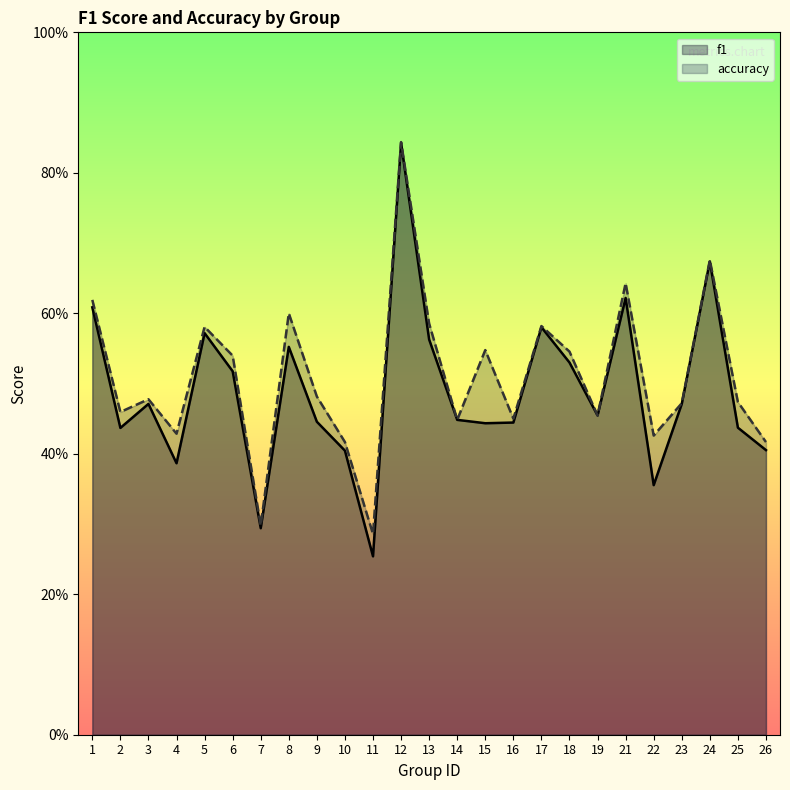

Reading left to right, what are all the values shown in this chart?

f1: 0.6	0.4	0.5	0.4	0.6	0.5	0.3	0.6	0.4	0.4	0.3	0.8	0.6	0.4	0.4	0.4	0.6	0.5	0.5	0.6	0.4	0.5	0.7	0.4	0.4
accuracy: 0.6	0.5	0.5	0.4	0.6	0.5	0.3	0.6	0.5	0.4	0.3	0.8	0.6	0.4	0.5	0.5	0.6	0.5	0.5	0.6	0.4	0.5	0.7	0.5	0.4